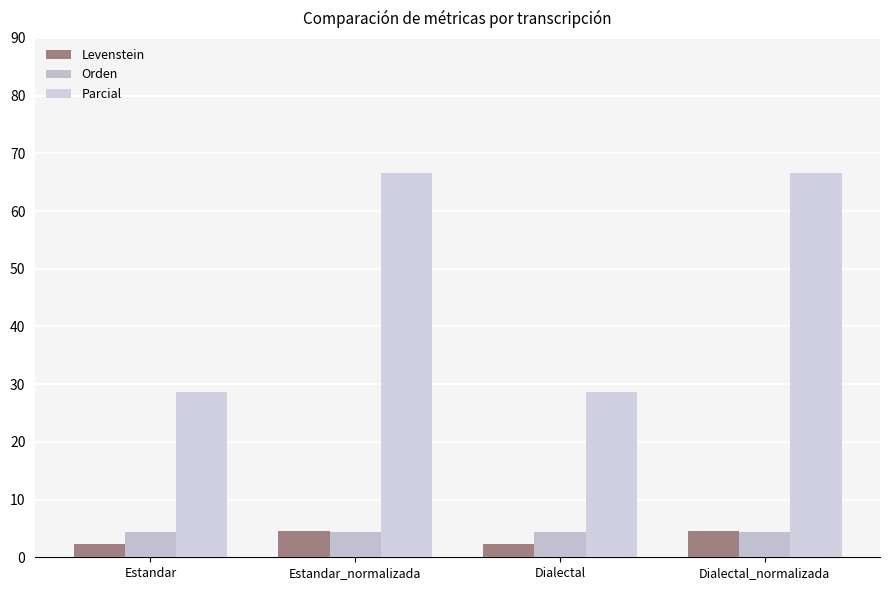

What is the approximate value of Levenstein at Dialectal_normalizada?

4.5